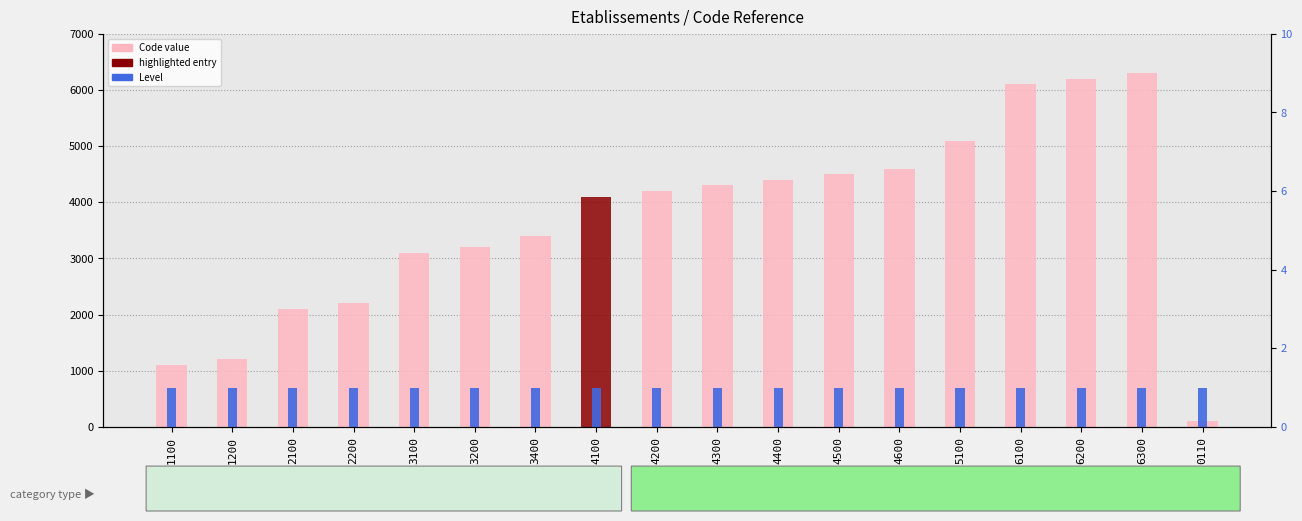

Is the value of Code at 0110 greater than the value of Level at 5100?

Yes